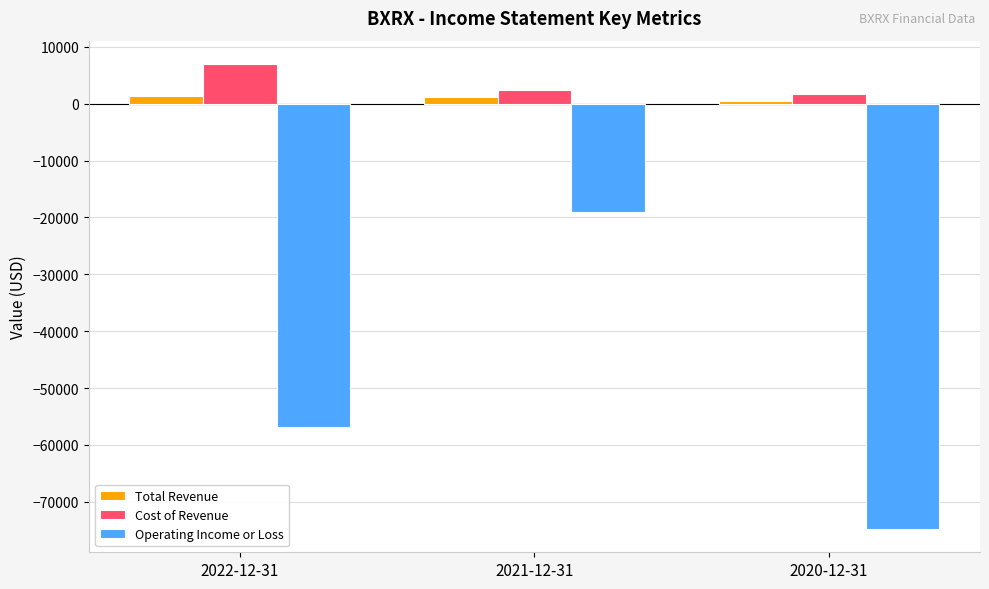

What is the minimum value shown in the chart?

-74800